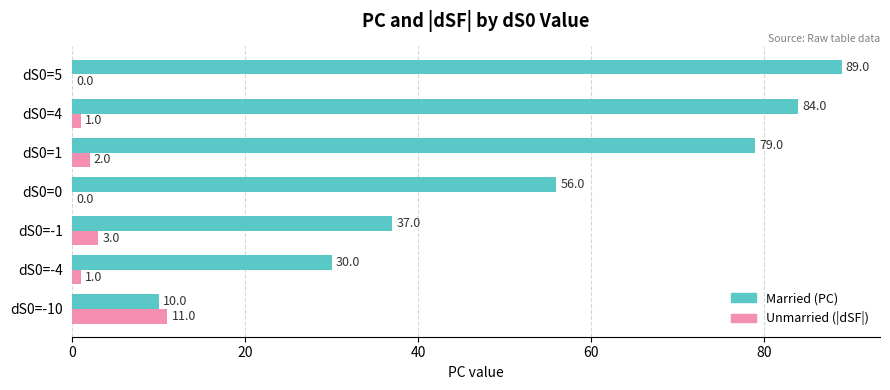

What is the total value across all series at dS0=-10?

21